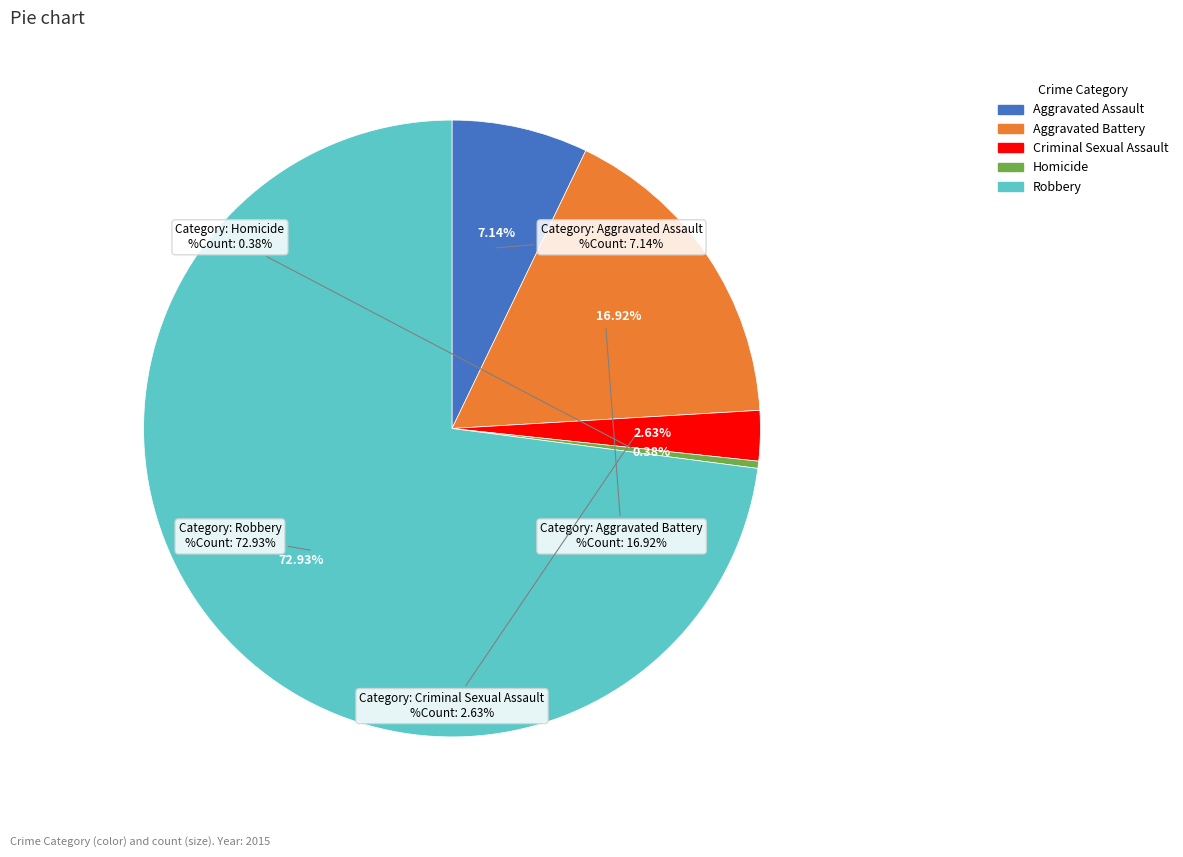

To the nearest percent, what is the difference between the largest and smallest slice percentages?

73%